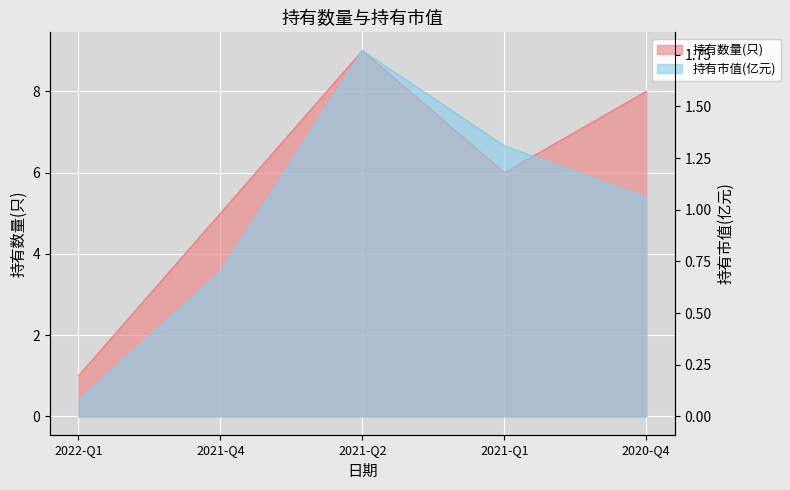

What position from the left is 2021-Q2?

3